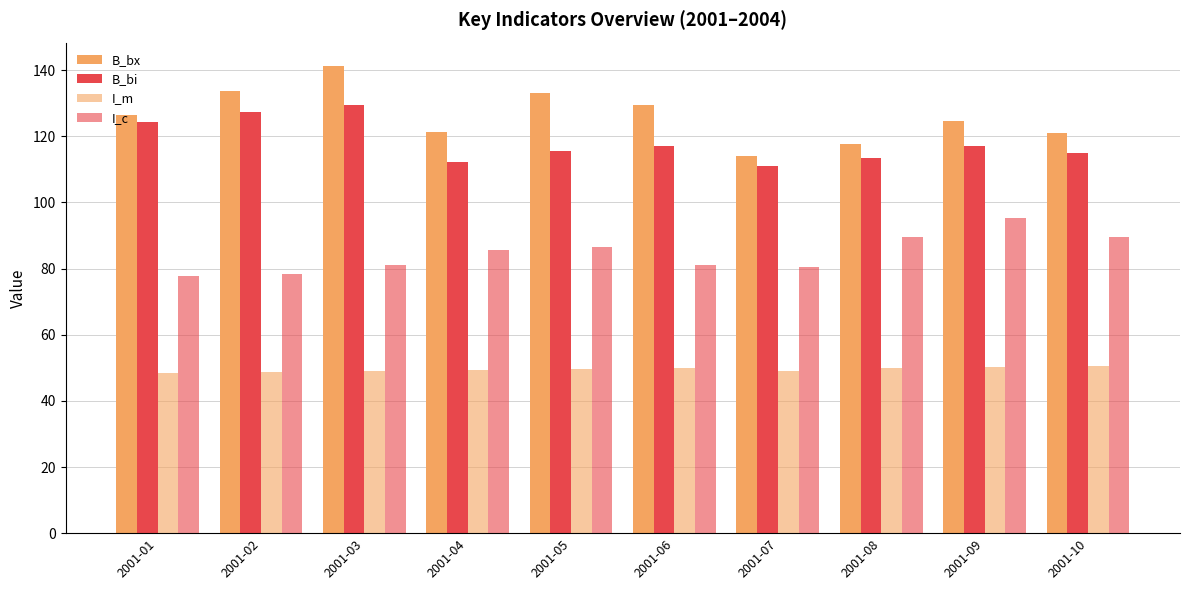

Count the number of data series in this chart.

4